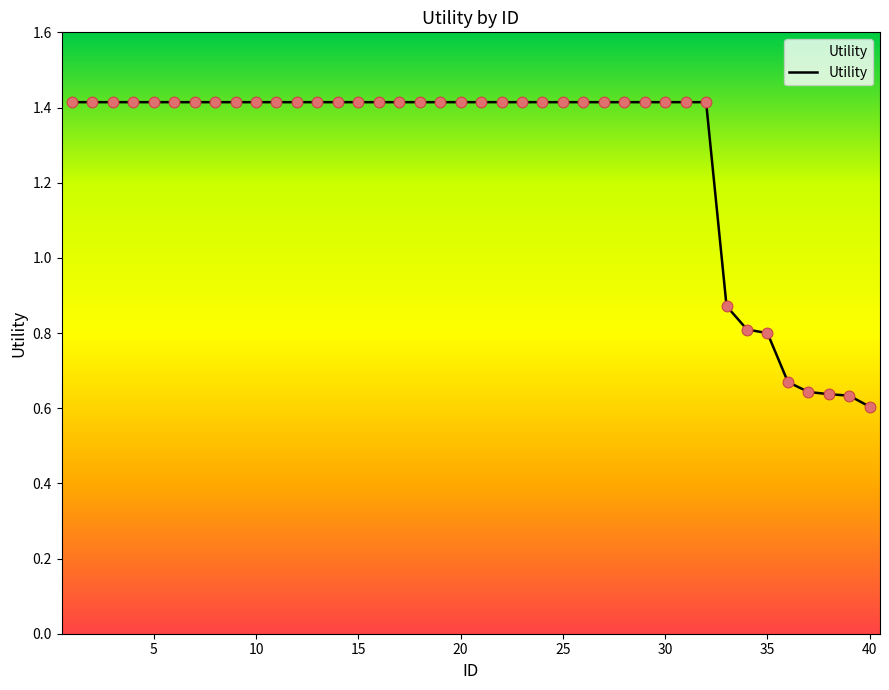

What is the maximum value shown in the chart?

1.4